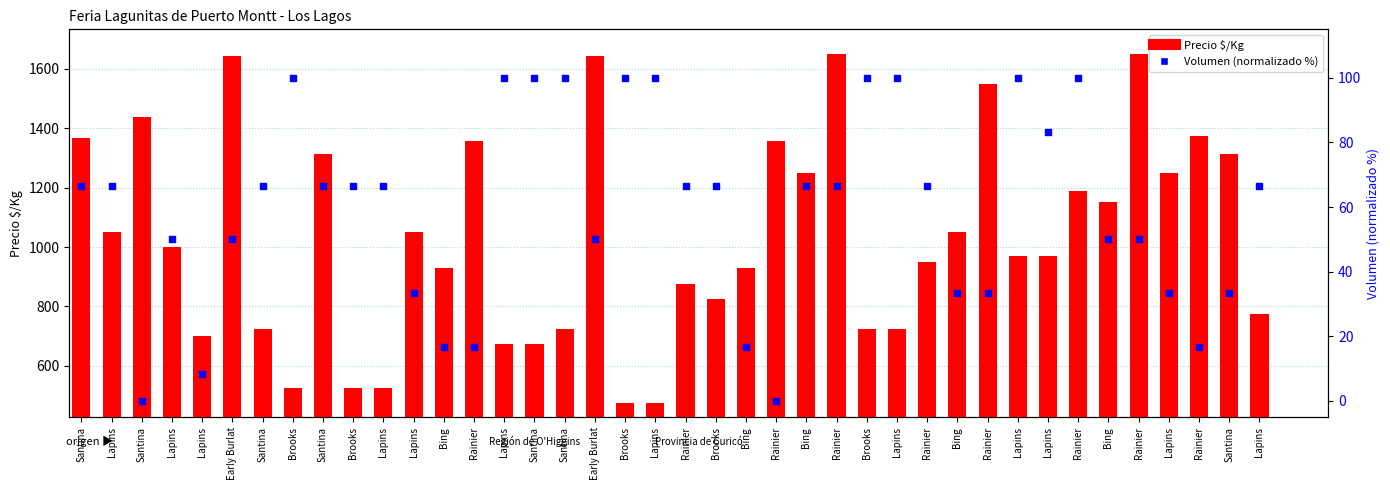

What is the total value across all series at Rainier?

1373.7